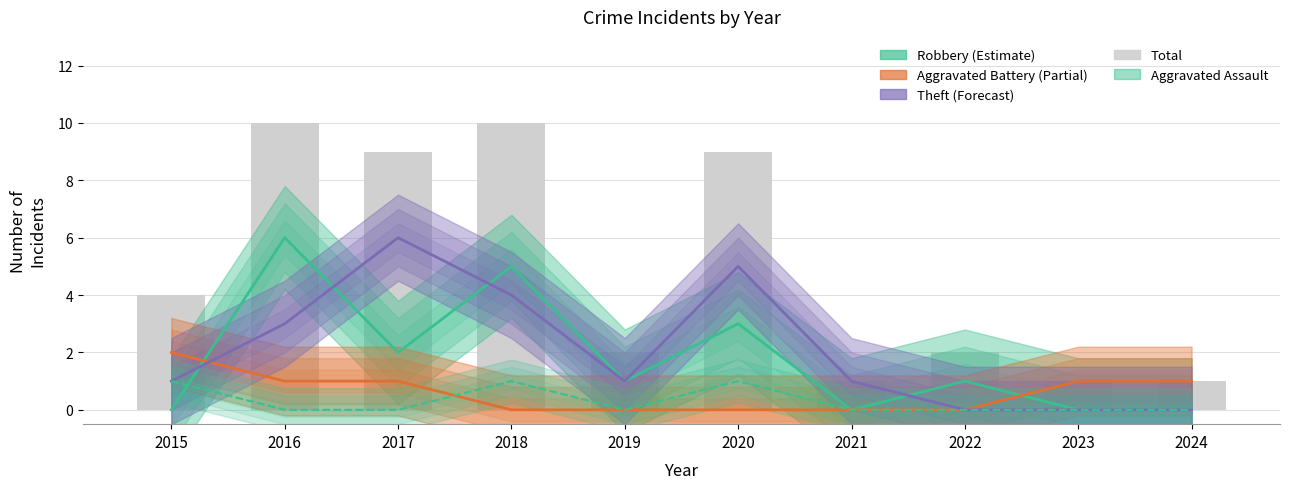

Reading right to left, list all the values displayed in this chart.

Robbery: 0	0	1	0	3	1	5	2	6	0
Aggravated Battery: 1	1	0	0	0	0	0	1	1	2
Theft: 0	0	0	1	5	1	4	6	3	1
Aggravated Assault: 0	0	0	0	1	0	1	0	0	1
Total: 1	1	2	1	9	2	10	9	10	4